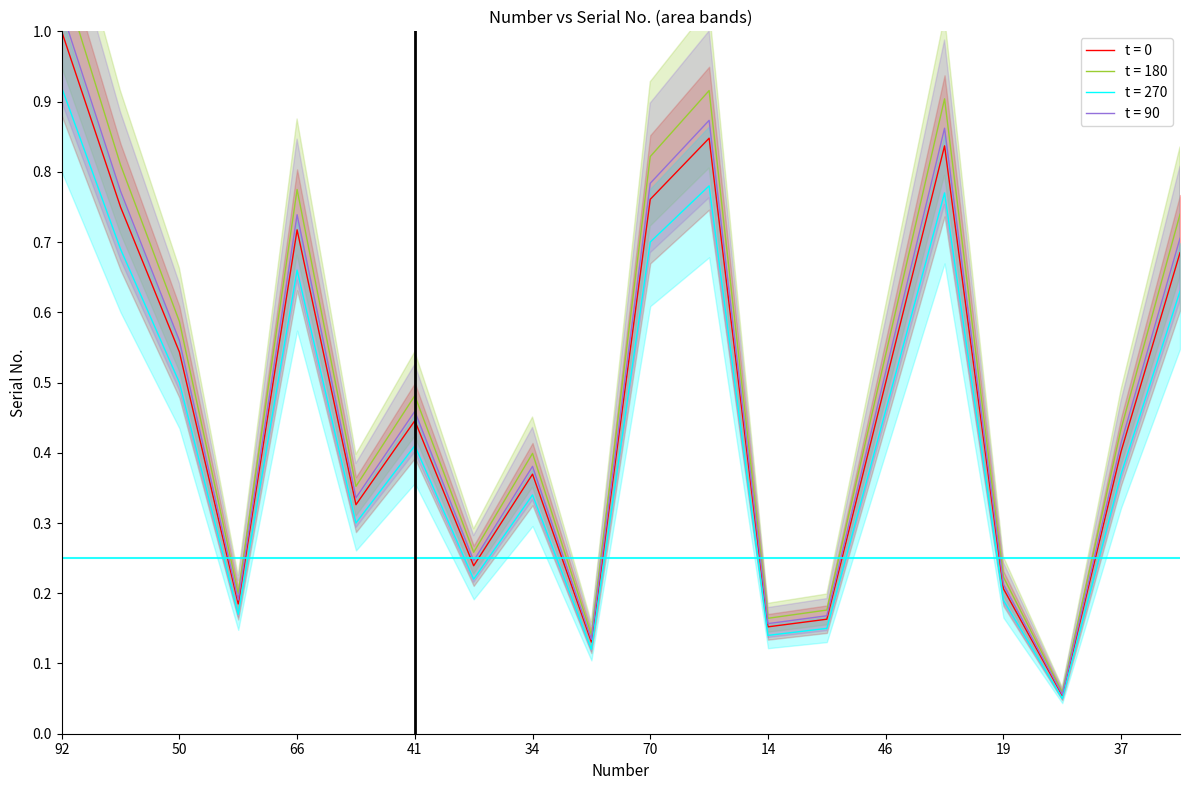

Rank the categories by value from lowest to highest.

5, 12, 14, 15, 17, 19, 22, 30, 34, 37, 41, 46, 50, 63, 66, 69, 70, 77, 78, 92